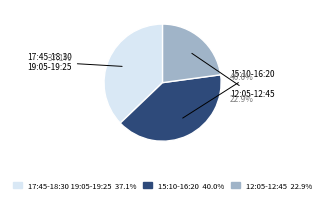

What percentage is NOT represented by 2025.01.17 15:10-16:20?

60.0%